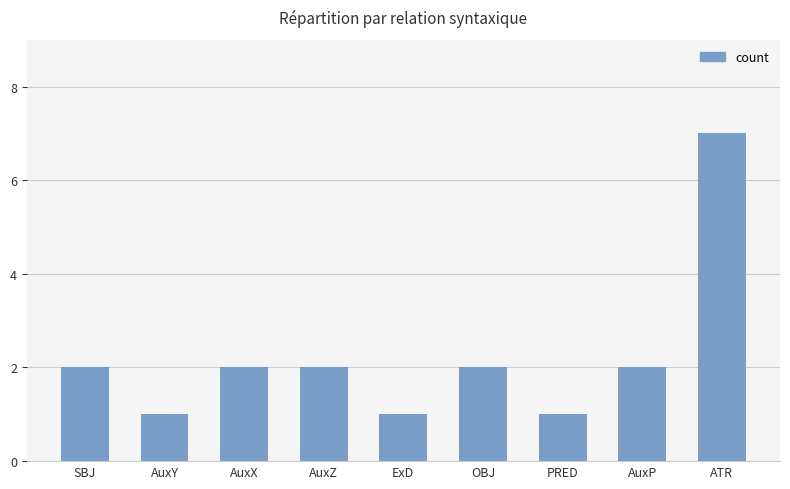

What is the label of the 5th bar from the left?

ExD